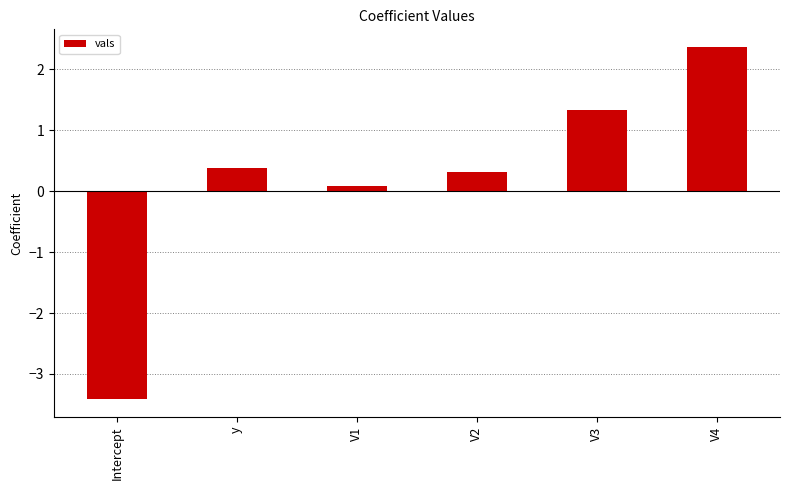

What is the label of the 2nd bar from the left?

y